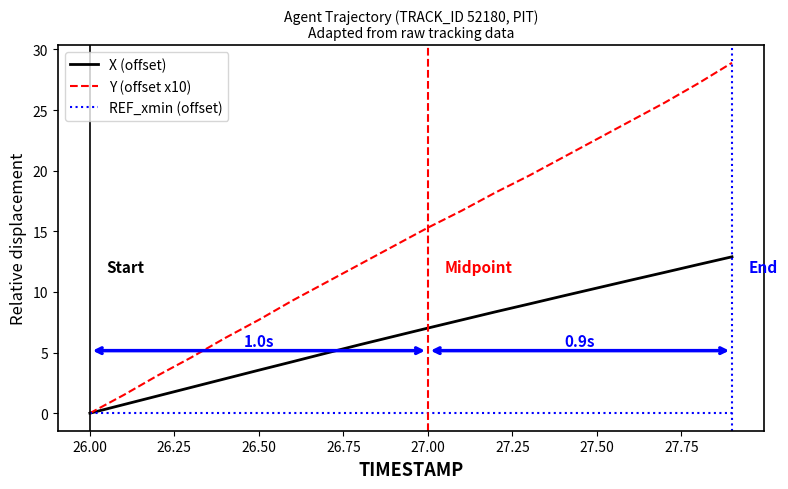

Which series has the widest spread of values?

Y (offset x10)